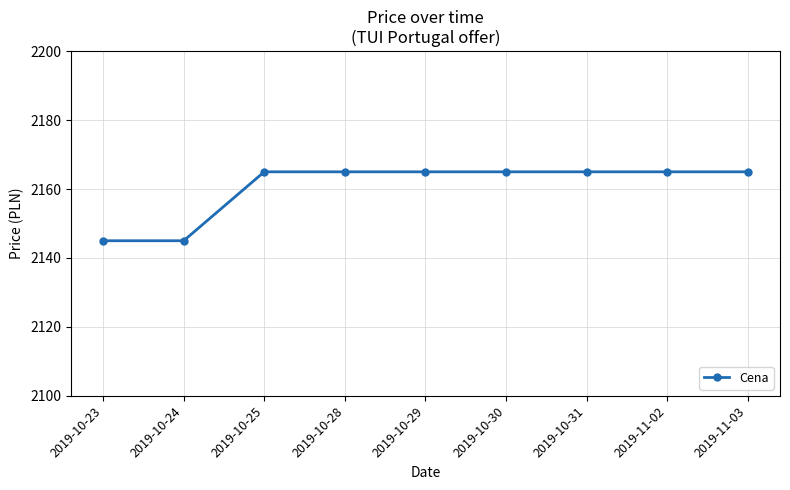

Reading right to left, extract all data points from this chart.

2165	2165	2165	2165	2165	2165	2165	2145	2145